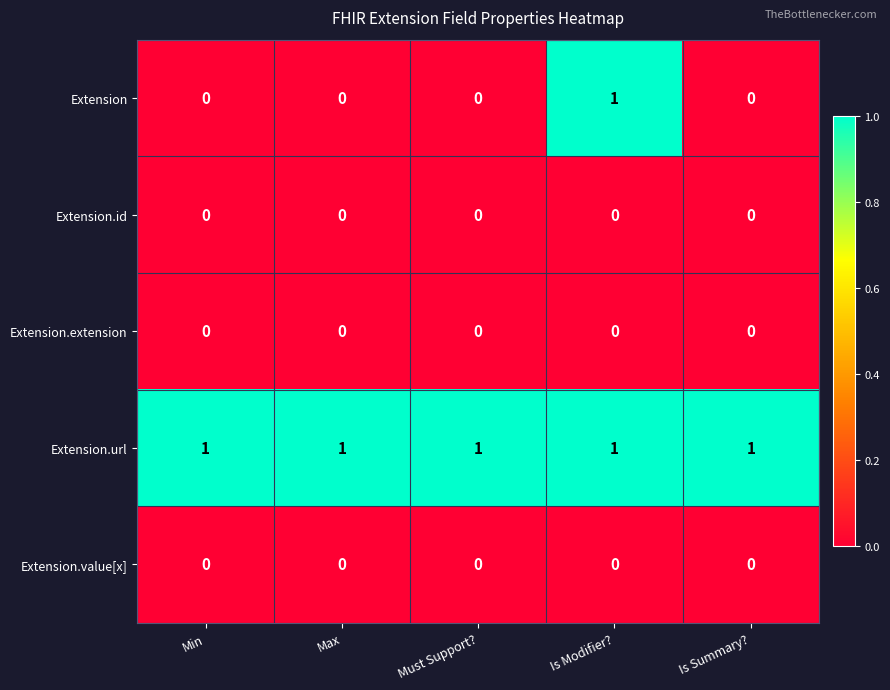

Reading right to left, transcribe all the data shown in this chart.

Extension: Is Summary?=0	Is Modifier?=1	Must Support?=0	Max=0	Min=0
Extension.id: Is Summary?=0	Is Modifier?=0	Must Support?=0	Max=0	Min=0
Extension.extension: Is Summary?=0	Is Modifier?=0	Must Support?=0	Max=0	Min=0
Extension.url: Is Summary?=1	Is Modifier?=1	Must Support?=1	Max=1	Min=1
Extension.value[x]: Is Summary?=0	Is Modifier?=0	Must Support?=0	Max=0	Min=0